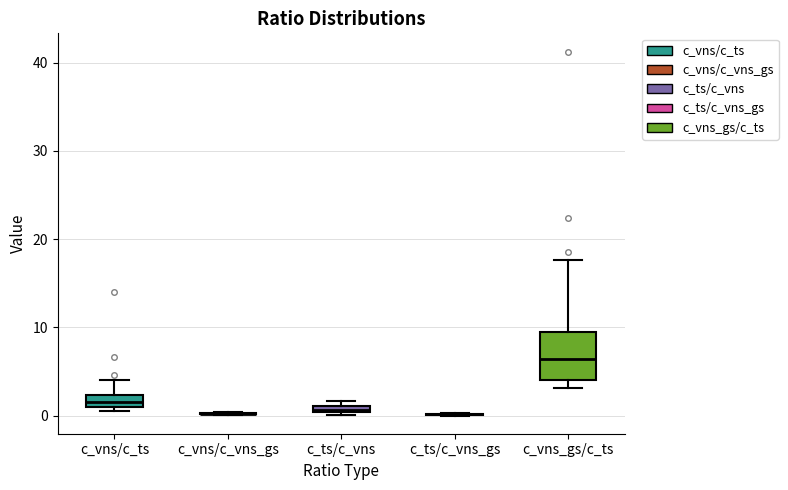

Where is the upper edge of the box for c_ts/c_vns on the y-axis? The values are not printed on the chart, so give them approximately, as read against the axis.

1